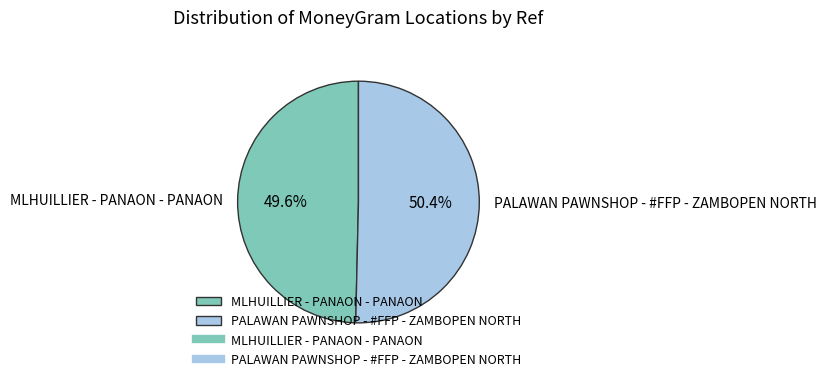

Between MLHUILLIER - PANAON - PANAON and PALAWAN PAWNSHOP - #FFP - ZAMBOPEN NORTH, which is larger?

PALAWAN PAWNSHOP - #FFP - ZAMBOPEN NORTH